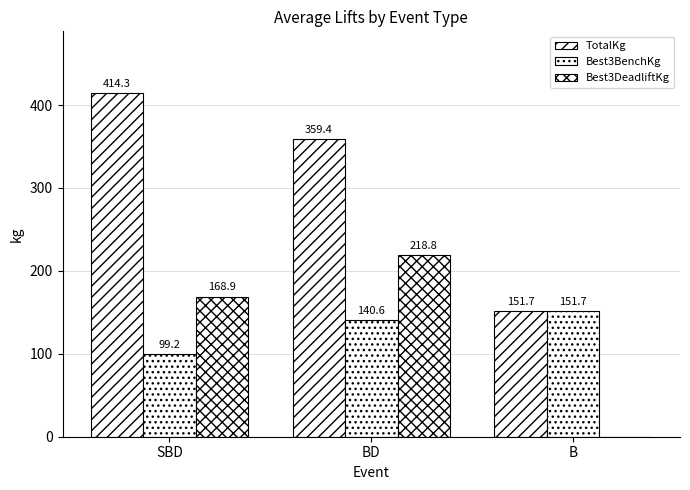

Which series has the largest total across all categories?

TotalKg